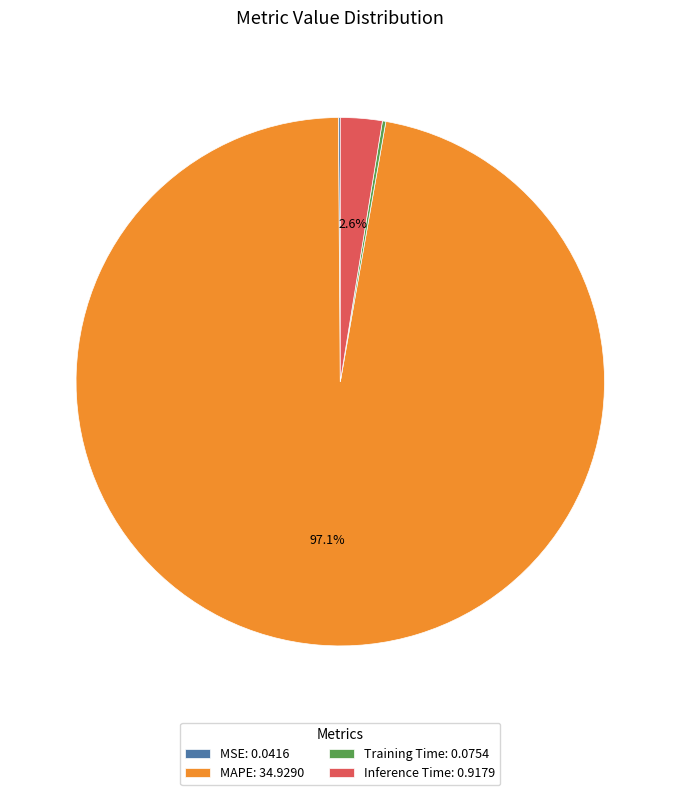

Which has a higher value, MAPE: 34.9290 or Inference Time: 0.9179?

MAPE: 34.9290